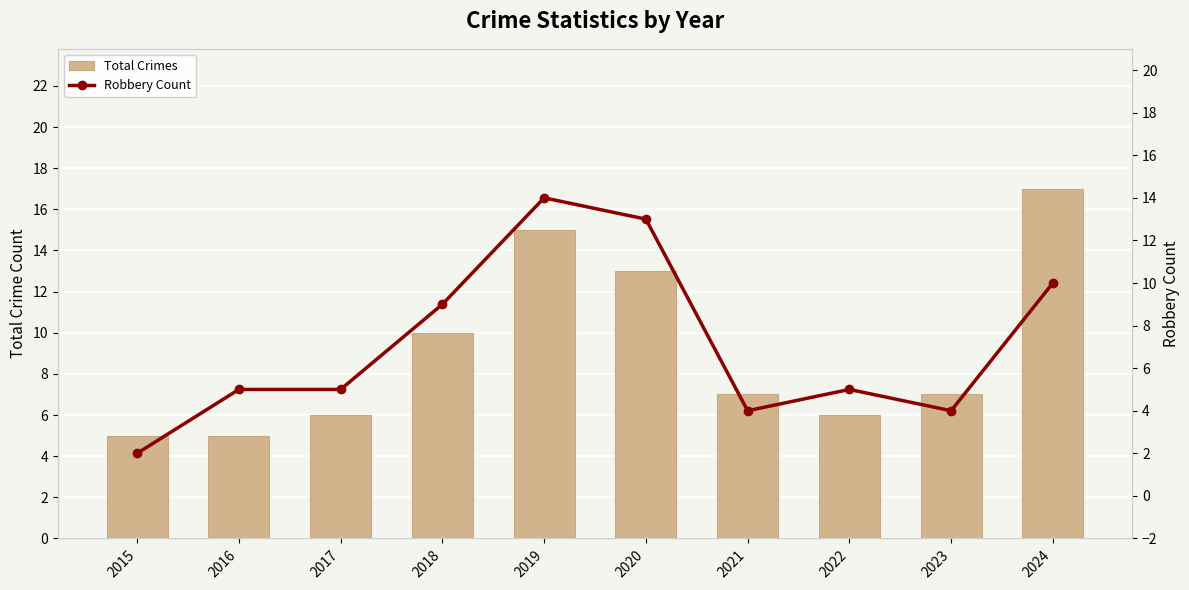

List the series in order of their peak value, lowest first.

Robbery Count, Total Crimes